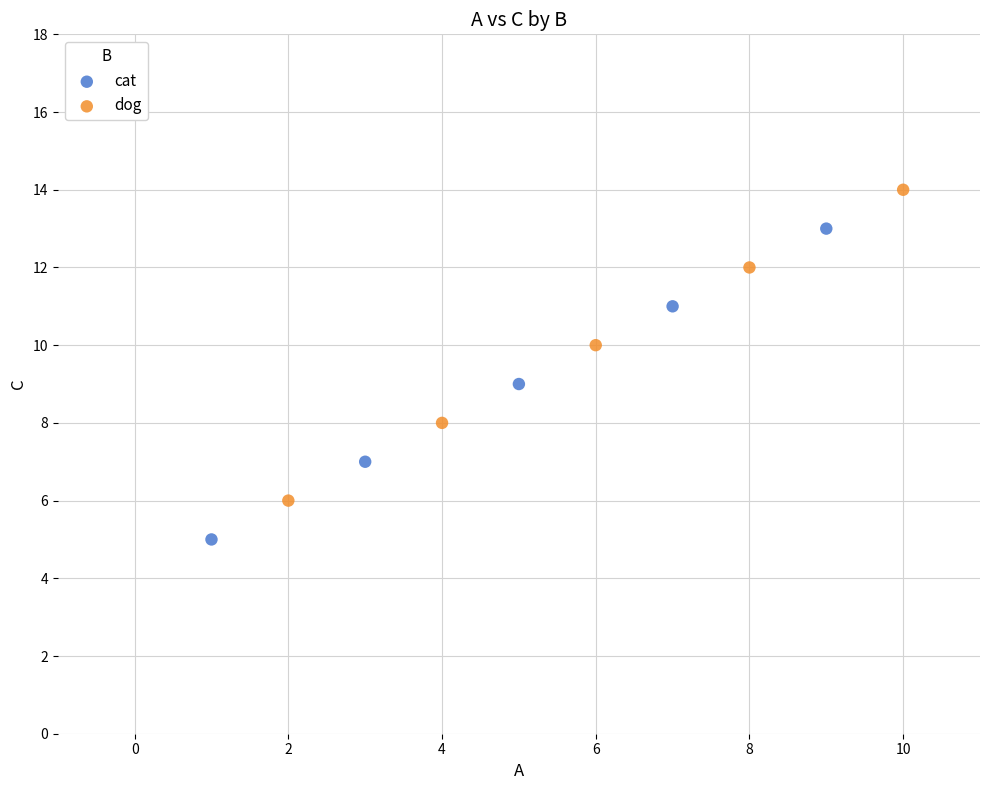

Which series contains the lowest Y value?

cat